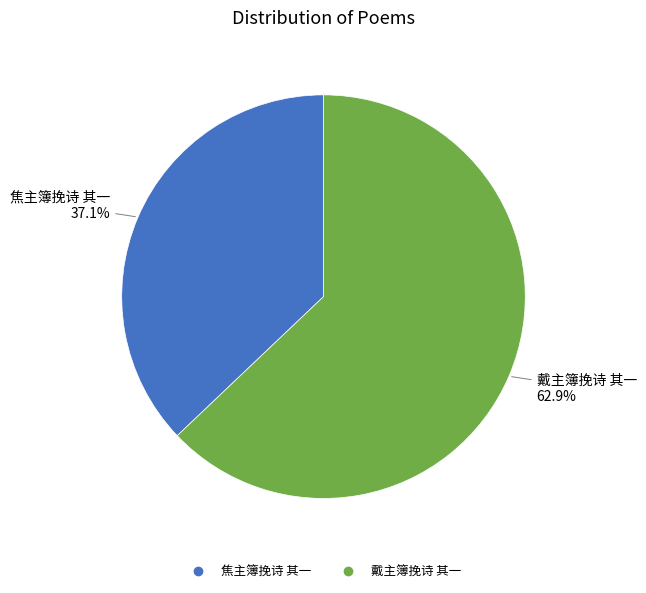

How many segments does this pie chart have?

2